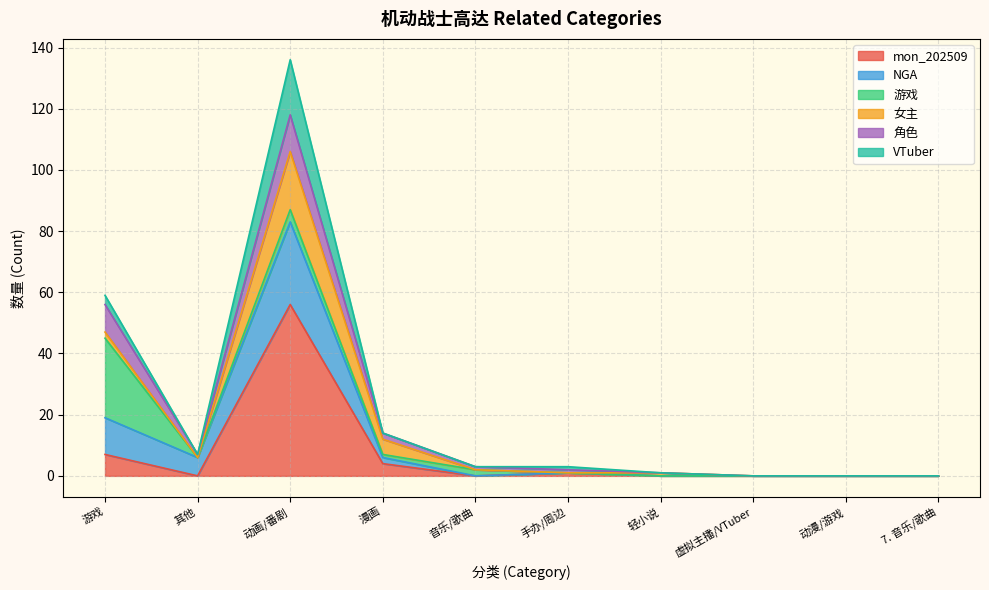

True or false: VTuber and NGA cross at least once.

False